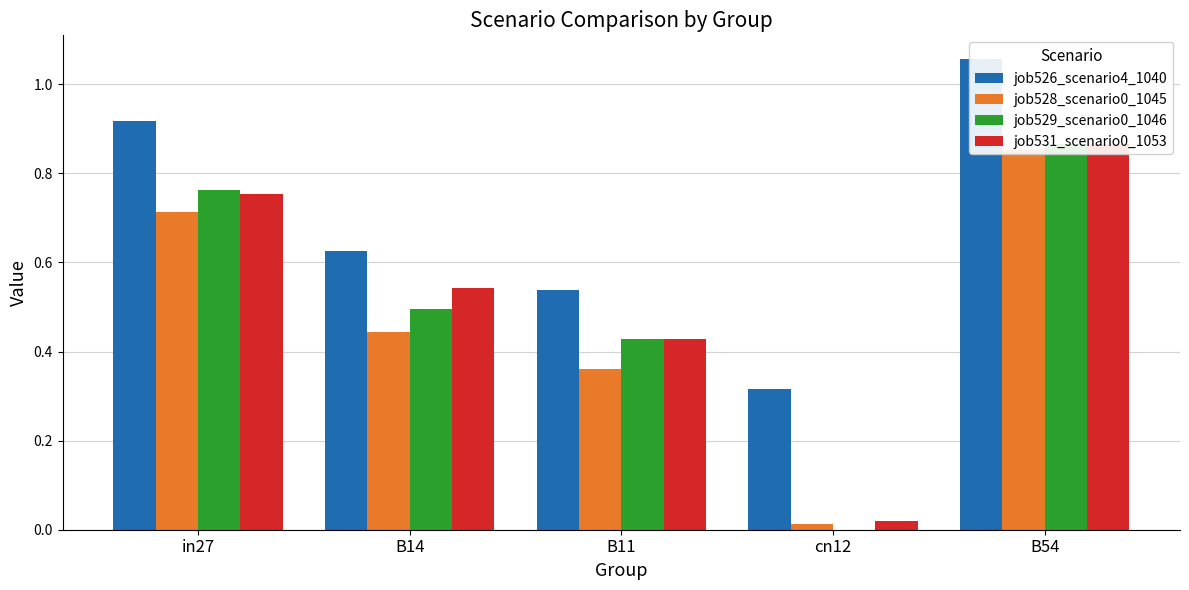

What is the label of the 5th bar from the right?

in27